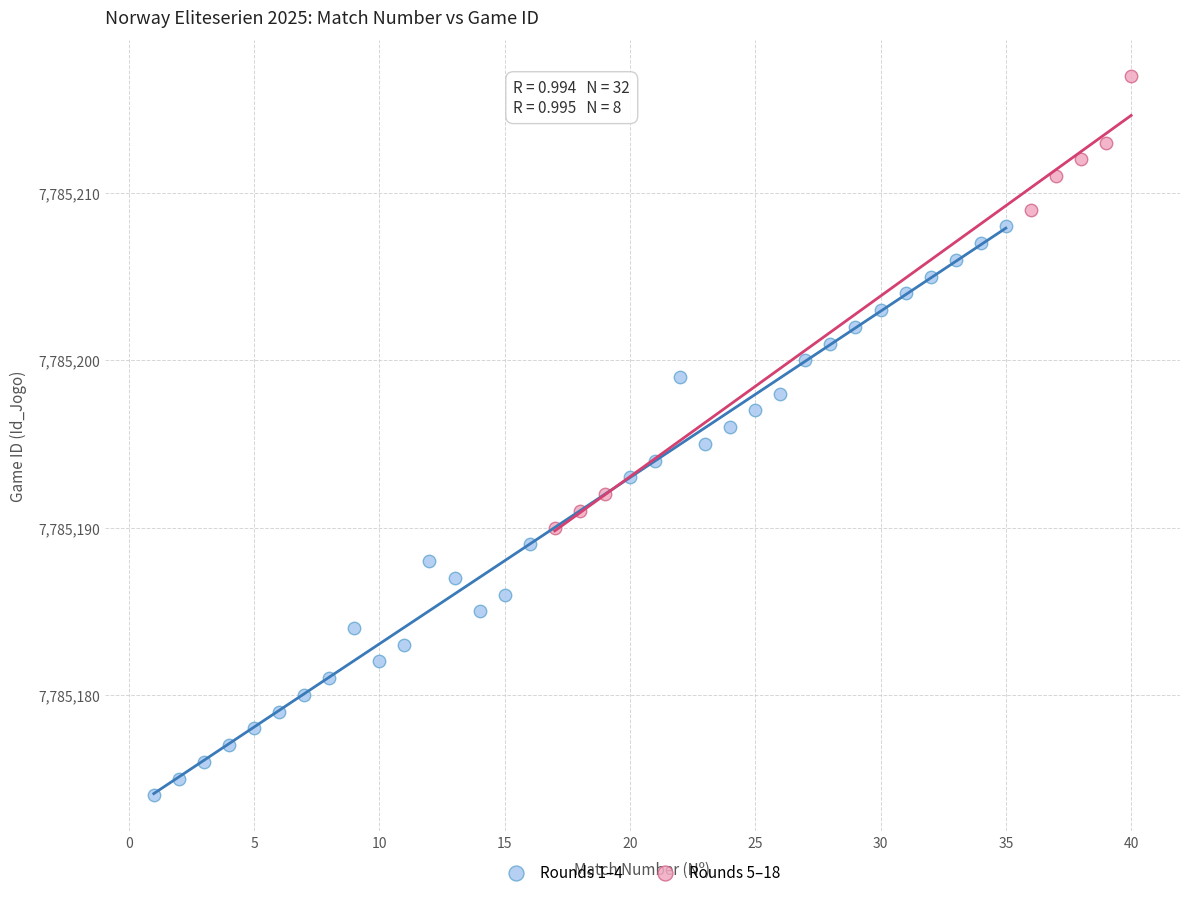

Which series reaches the maximum Y coordinate?

Rounds 5–18